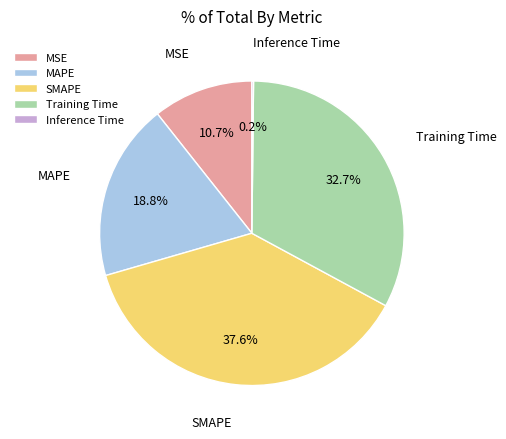

Which category has the biggest portion of the pie?

SMAPE